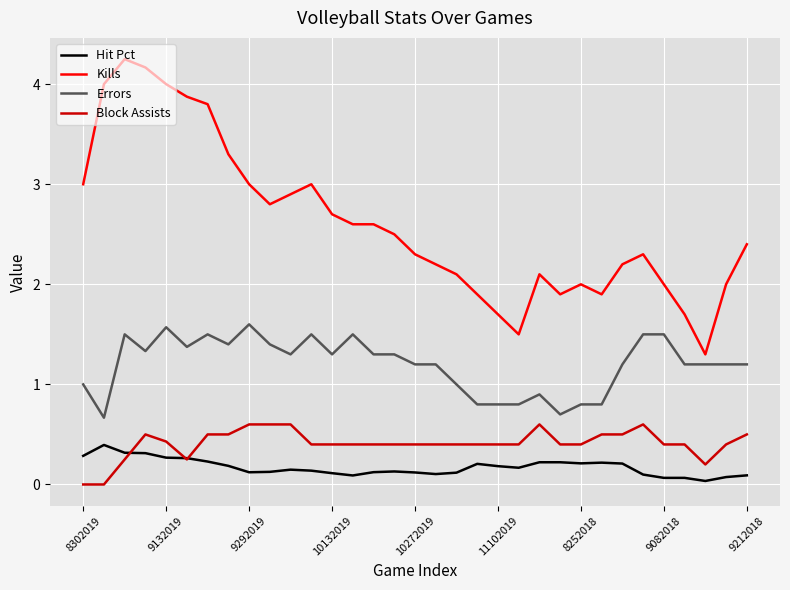

Which series has the largest total across all categories?

Kills